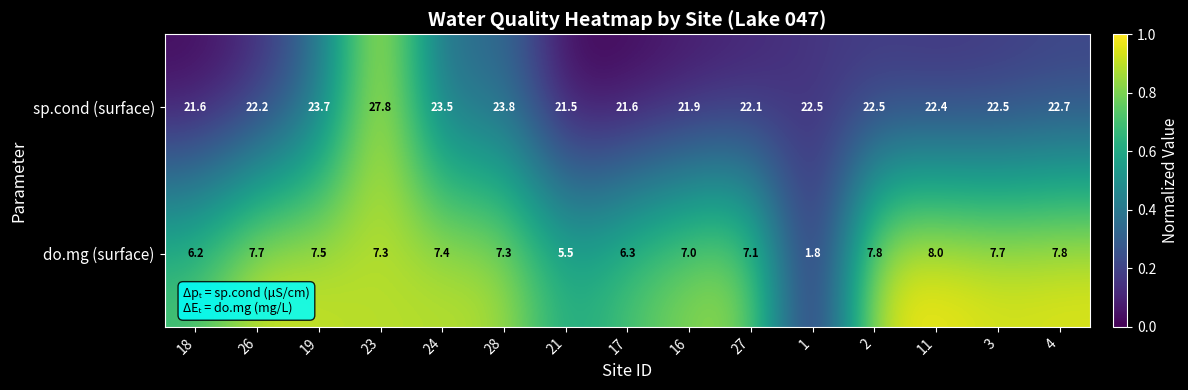

What is the sum of all do.mg (surface) values?

102.4